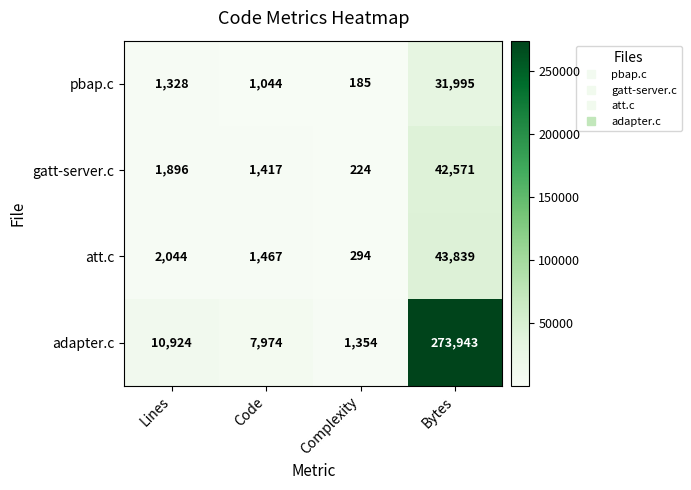

At how many categories does at least one series exceed 181738?

1